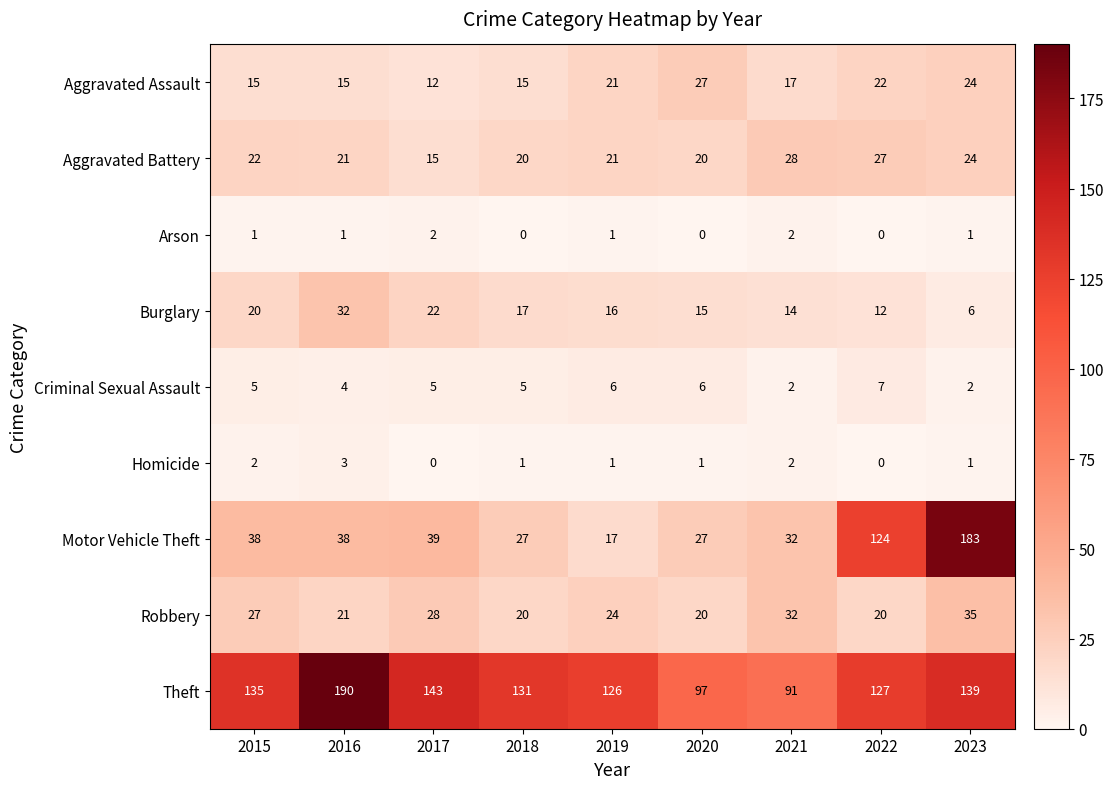

At how many categories does at least one series exceed 98?

7